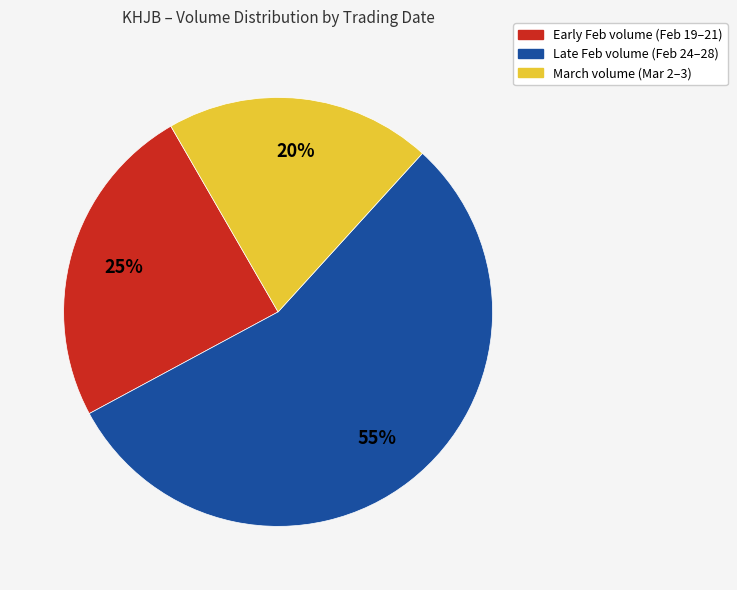

To the nearest percent, what is the difference between the largest and smallest slice percentages?

35%